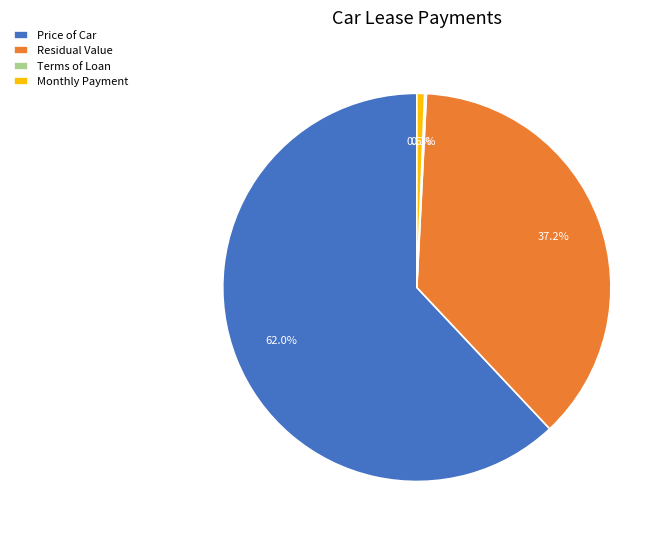

Is there a majority slice in this chart?

Yes